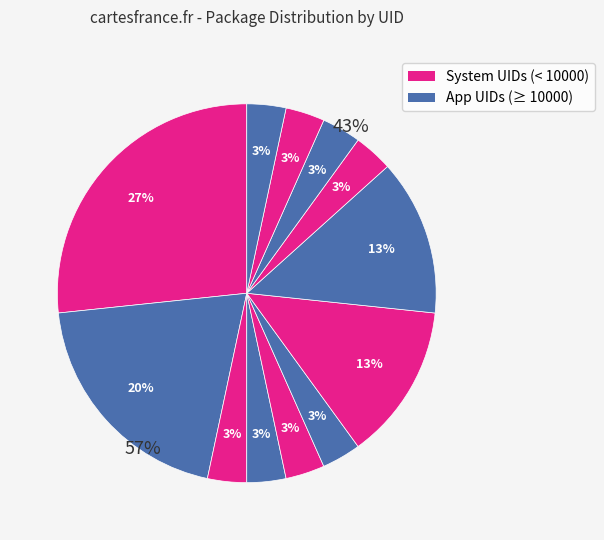

Does uid:10015 account for over 50% of the chart?

No